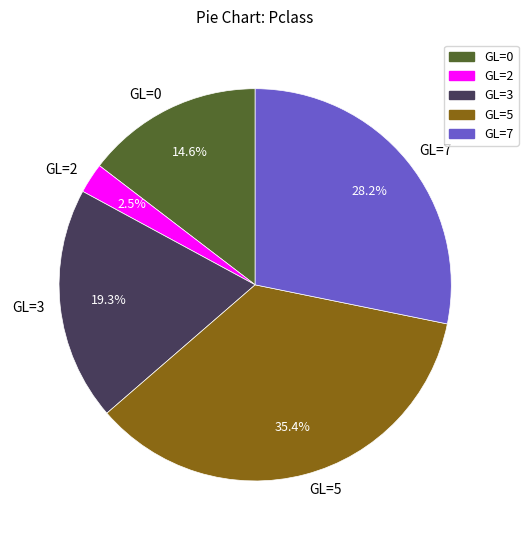

To the nearest percent, what is the average slice percentage?

20%